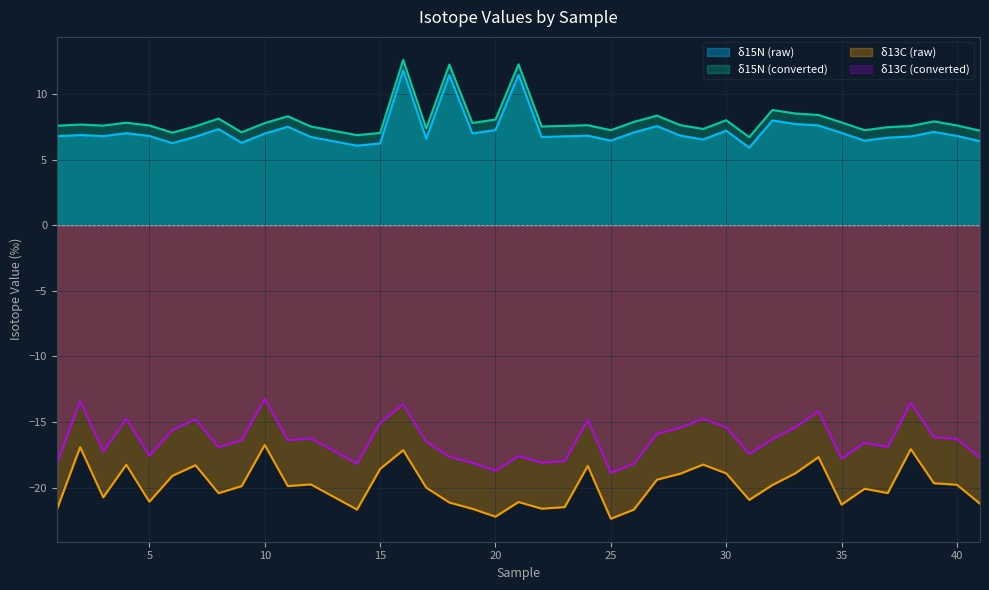

At 14, list the series in order from largest to smallest.

δ15N (raw), δ15N (converted), δ13C (converted), δ13C (raw)